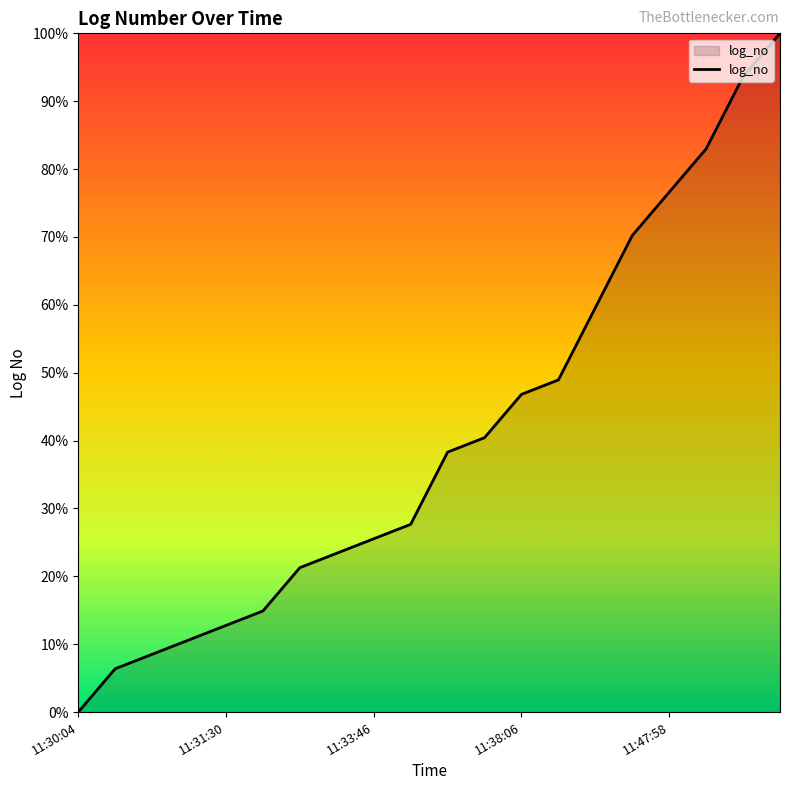

What is the greatest value displayed?

100.0